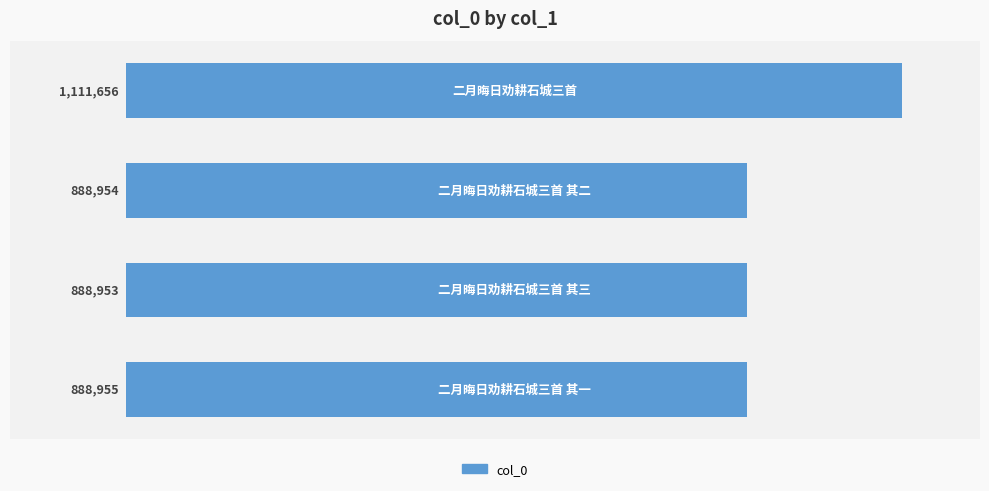

What is the greatest value displayed?

1111656